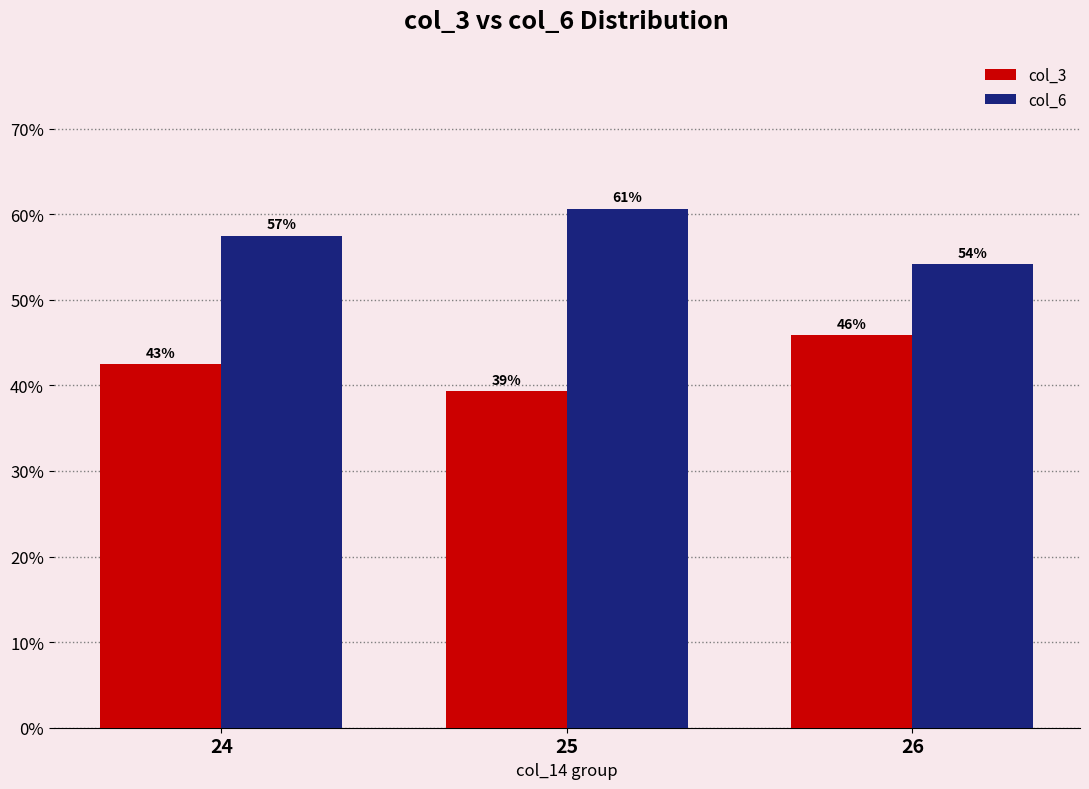

What are all the series names shown in the legend?

col_3, col_6